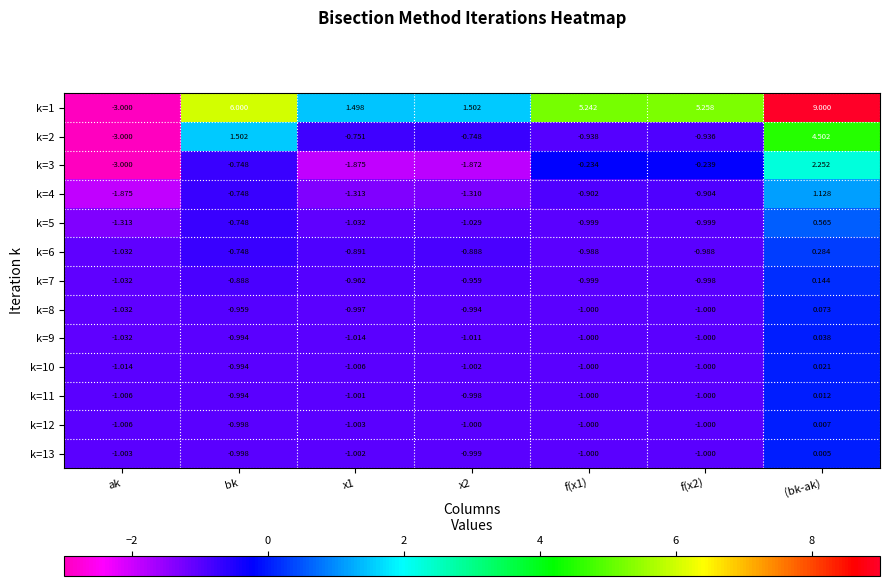

How many positive values does the k=7 series have?

1